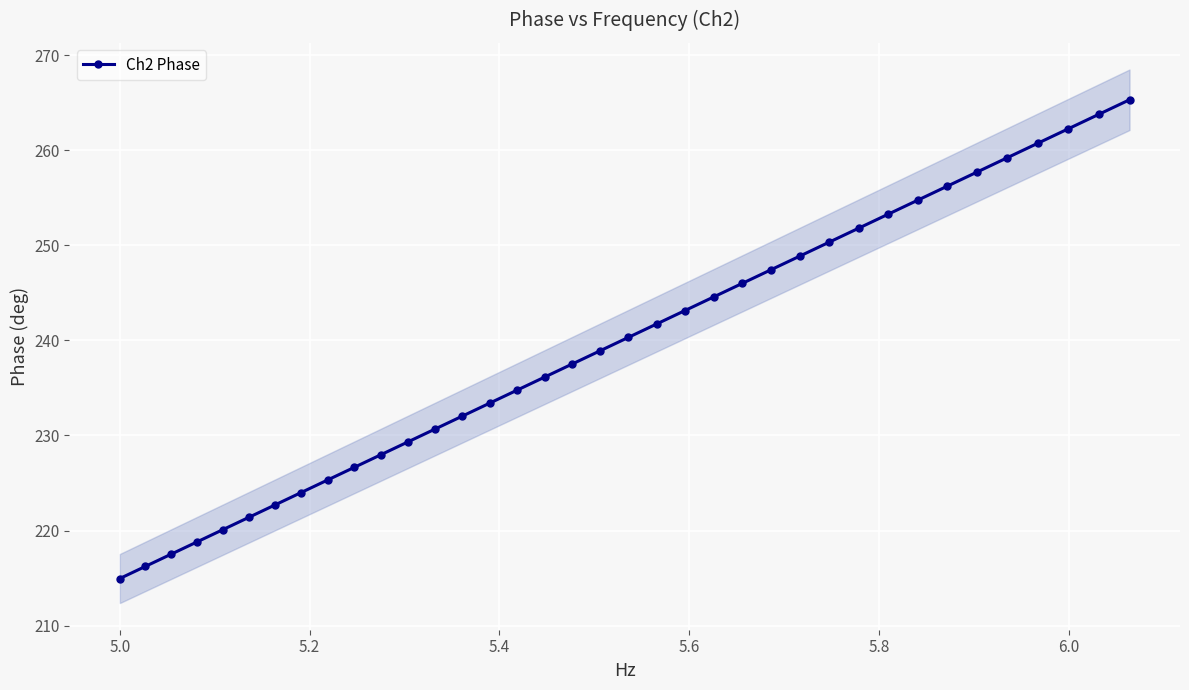

What is the maximum value for Ch2 Phase?

265.3